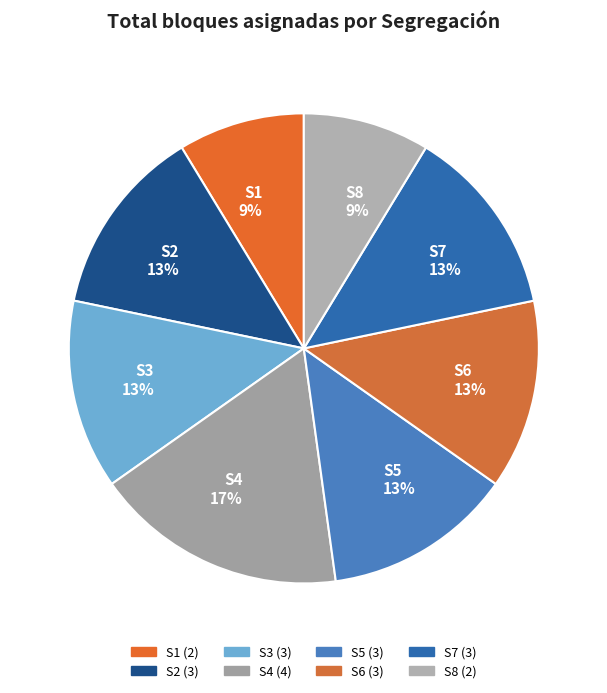

The S4 slice represents 27% of the pie. True or false?

False